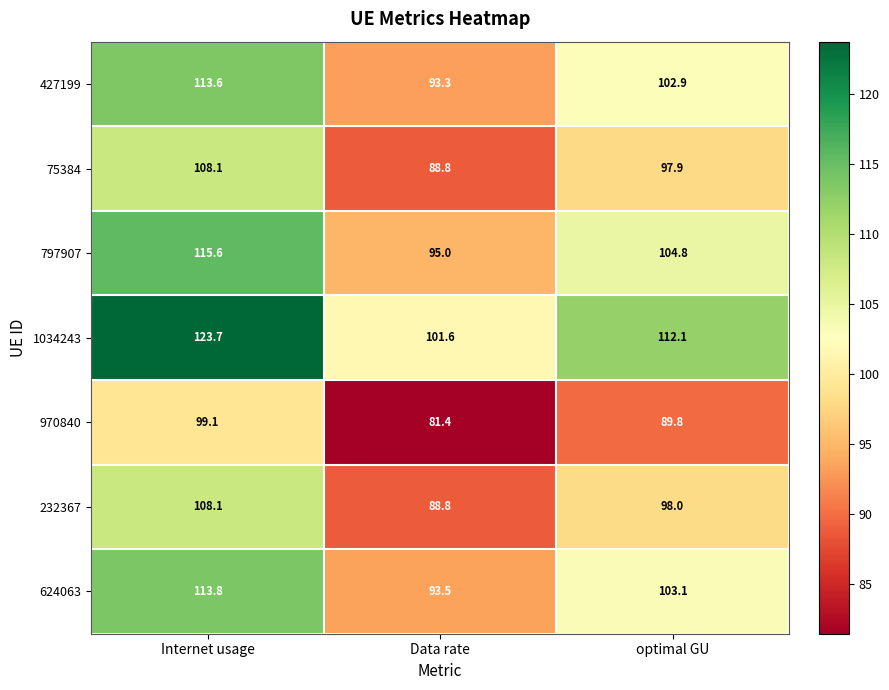

What is the difference between the maximum and minimum values in the 970840 series?

17.7